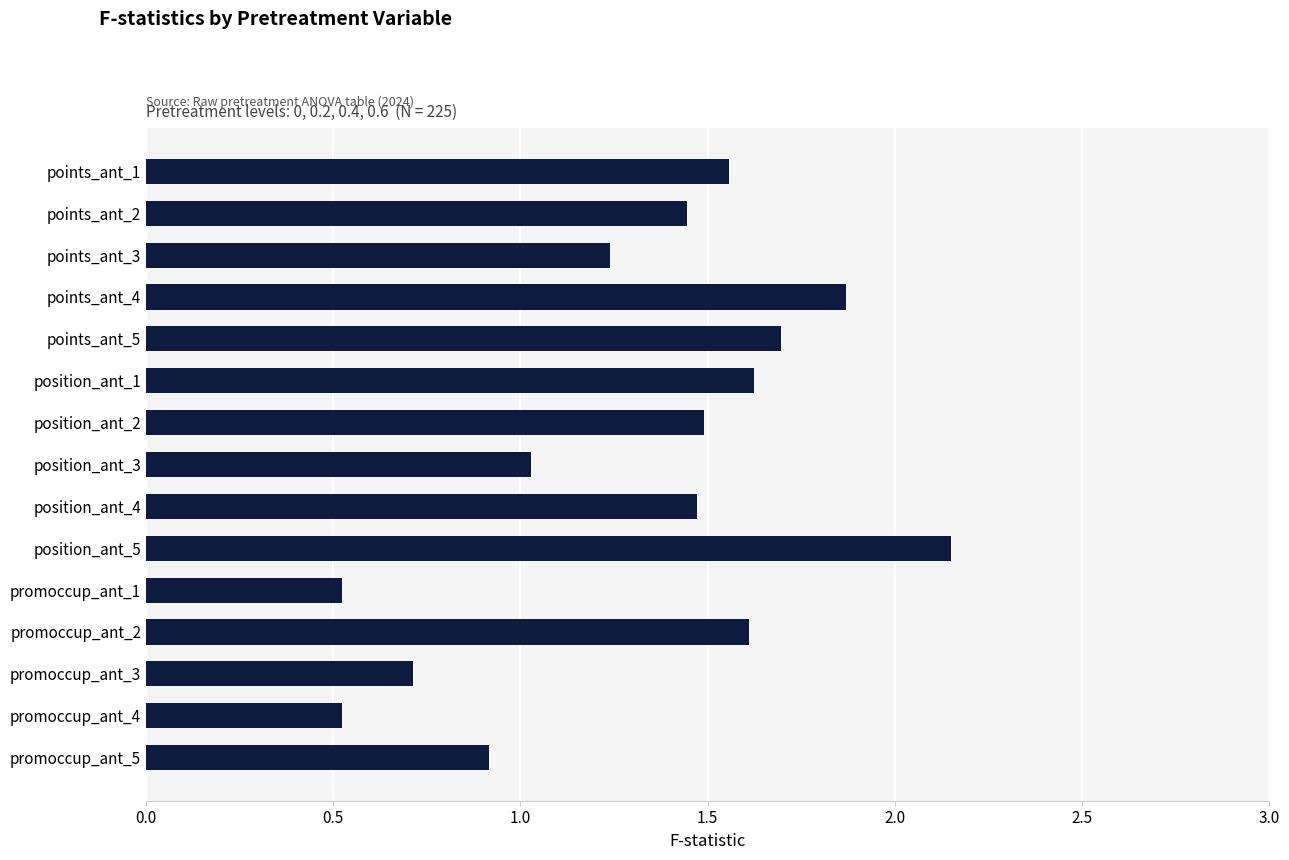

What is the label of the 8th bar from the top?

position_ant_3